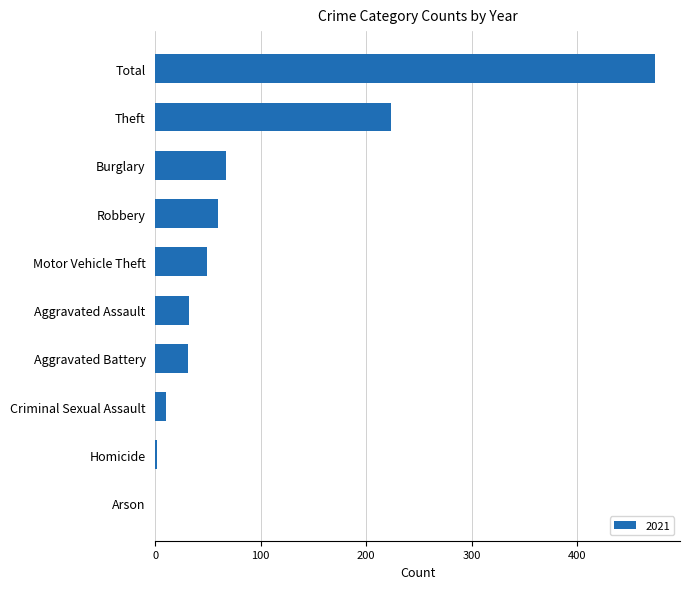

Which has a higher value, Homicide or Aggravated Assault?

Aggravated Assault